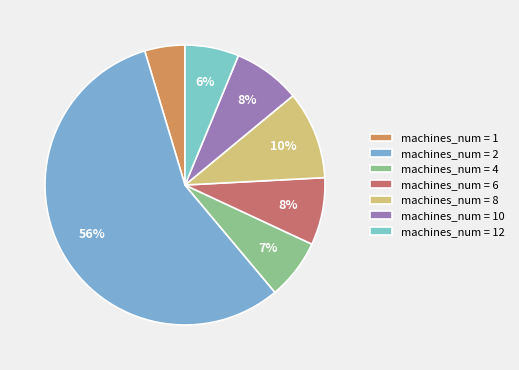

How many slices are in this pie chart?

7